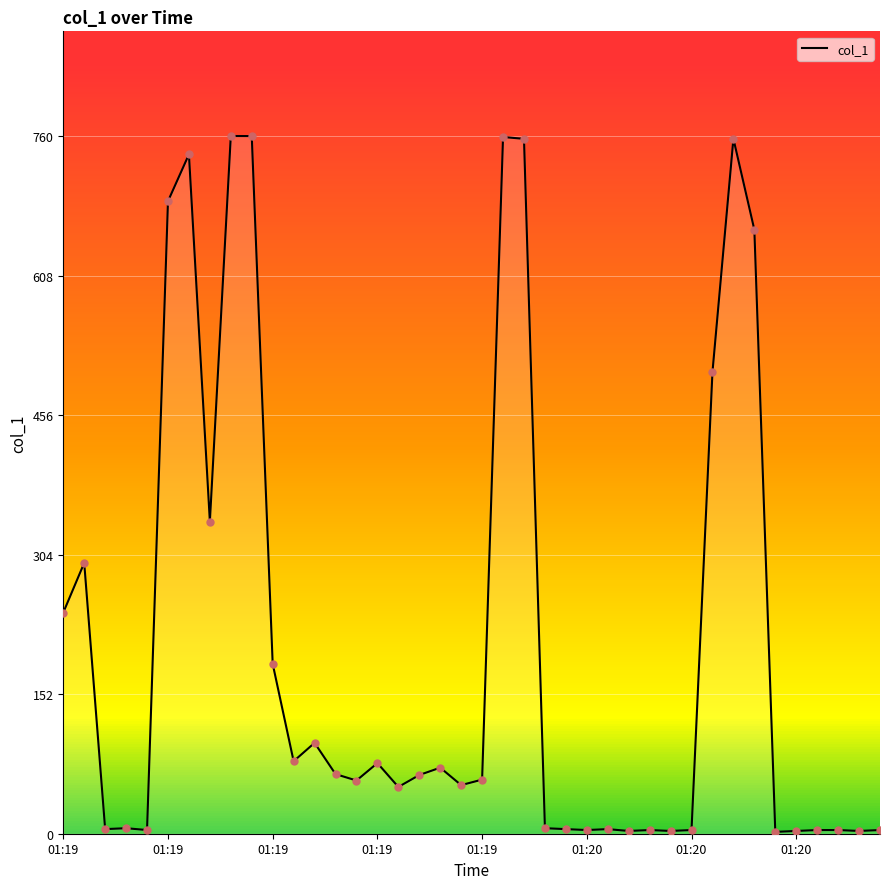

What is the maximum value shown in the chart?

759.5